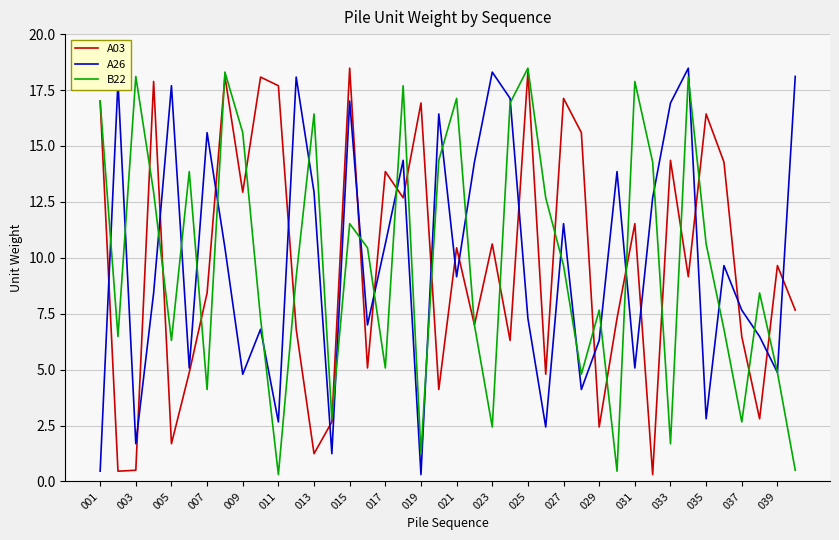

What is the difference between the second highest and minimum values in the B22 series?

18.0